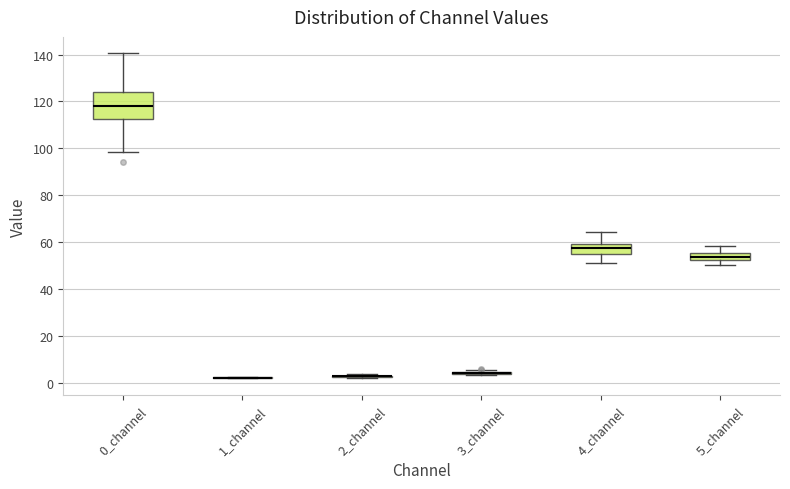

Where is the upper edge of the box for 4_channel on the y-axis? The values are not printed on the chart, so give them approximately, as read against the axis.

60